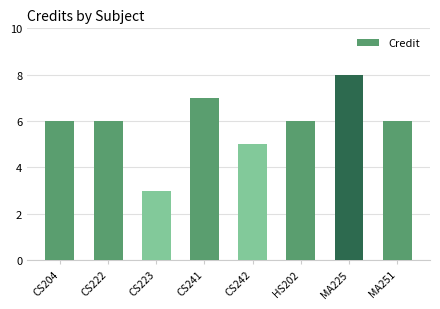

Read the value at MA251.

6